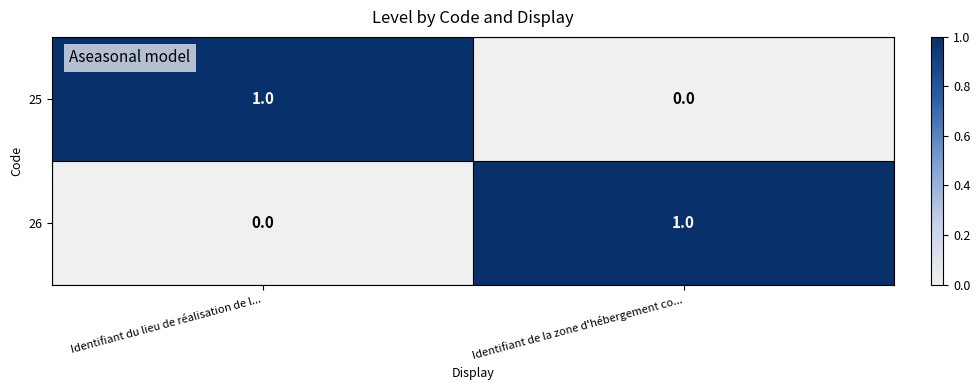

At which label does 25 reach its minimum?

Identifiant de la zone d'hébergement co...